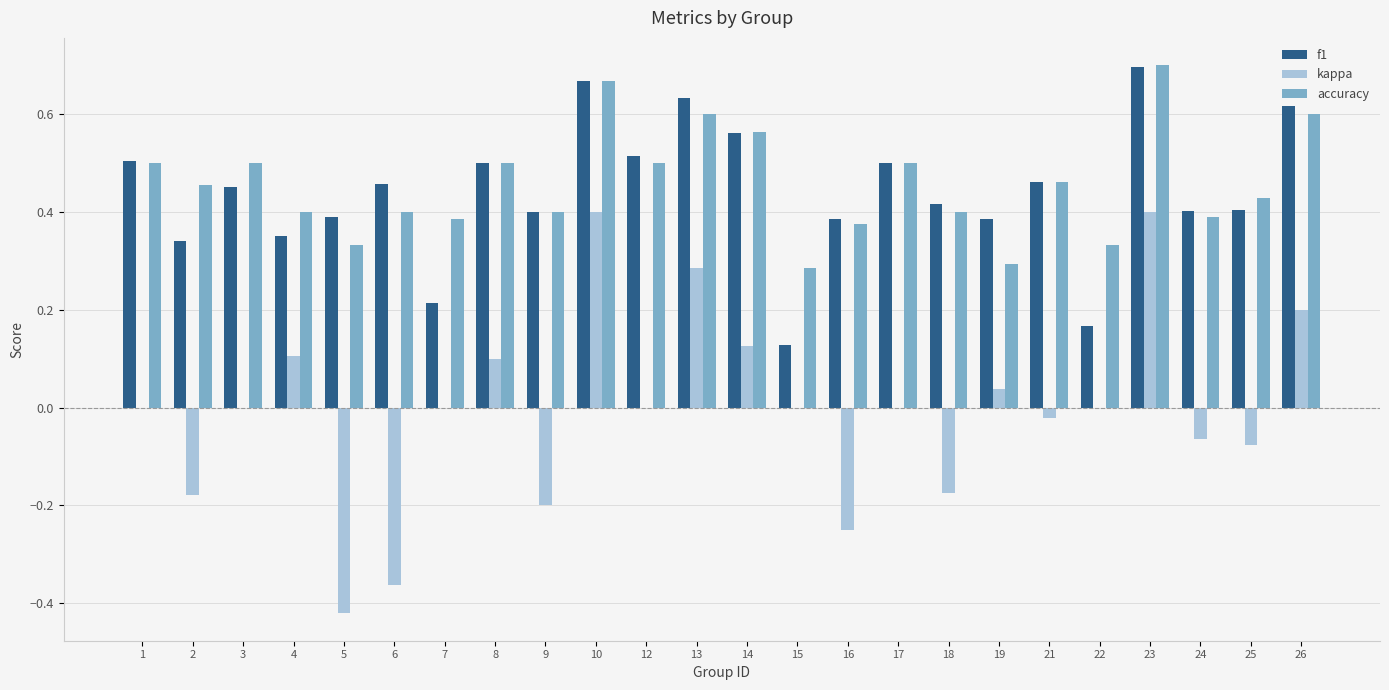

The f1 series shows 0.2 at 2. True or false?

False